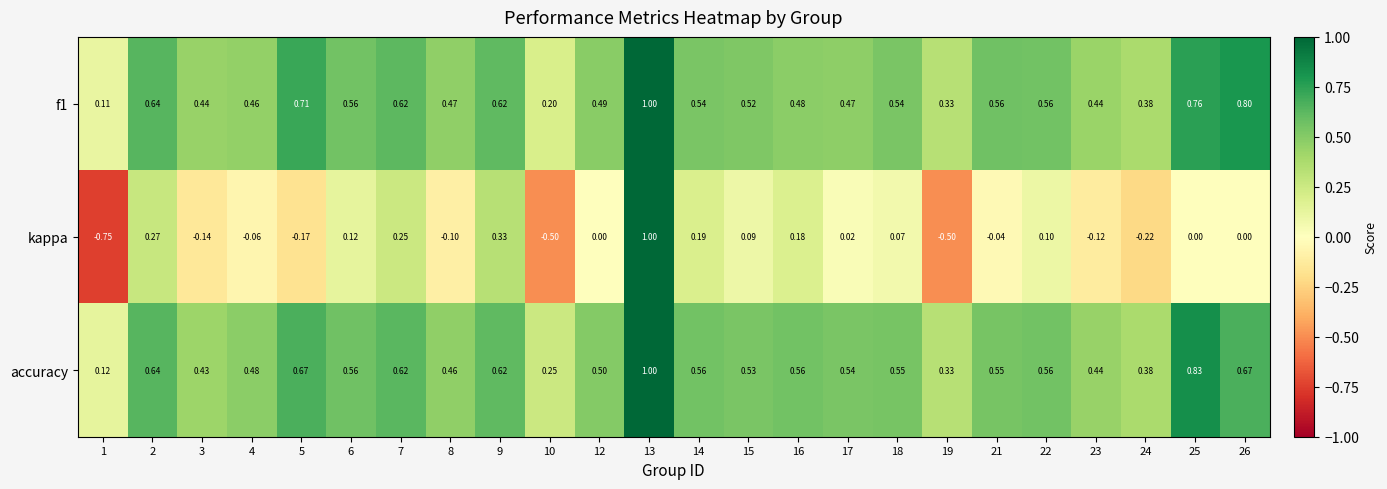

Is the value of accuracy at 16 greater than the value of kappa at 17?

Yes